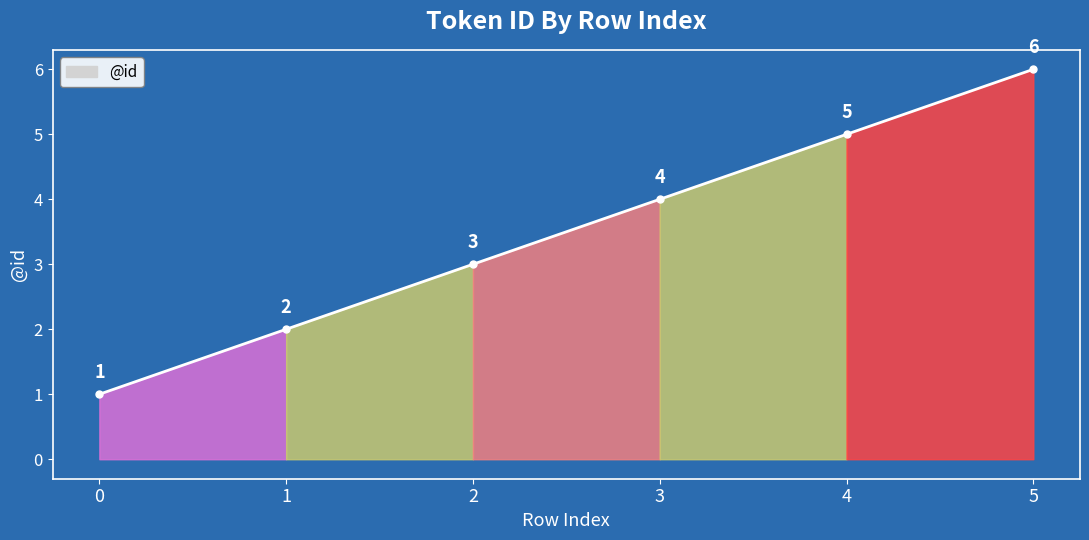

Reading left to right, list all the values displayed in this chart.

1	2	3	4	5	6